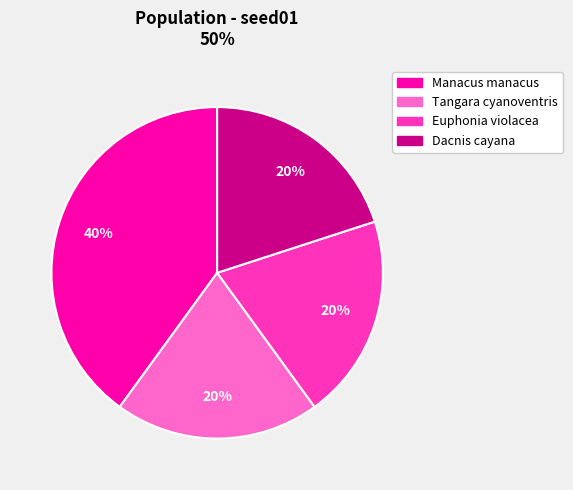

Does Tangara cyanoventris represent more than half of the total?

No